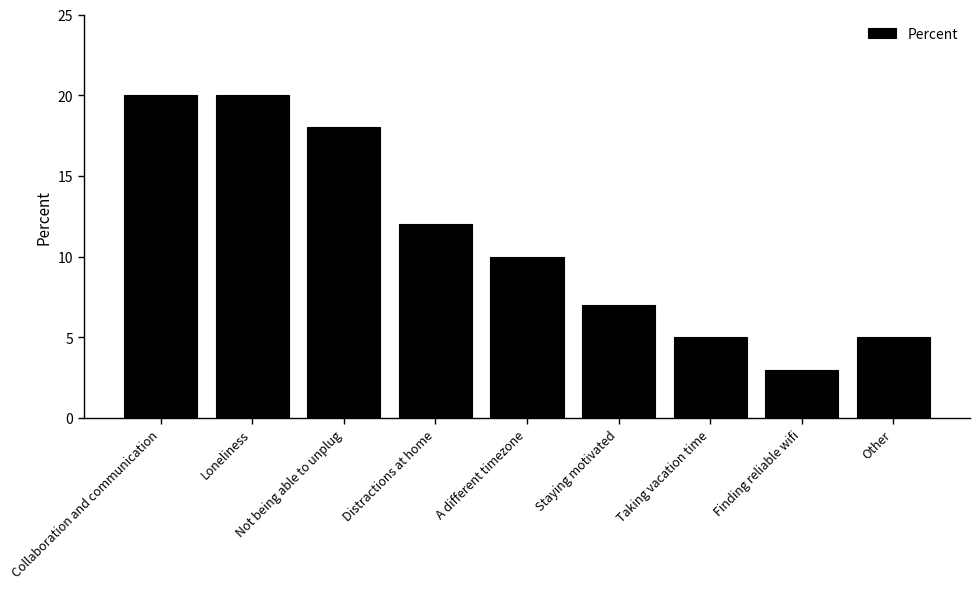

The value at Distractions at home is 12. True or false?

True